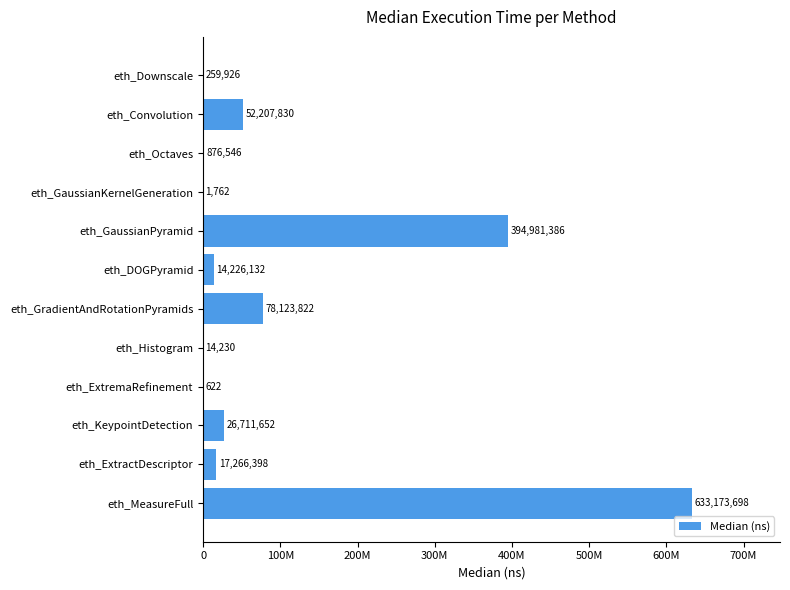

Are the bars horizontal?

Yes